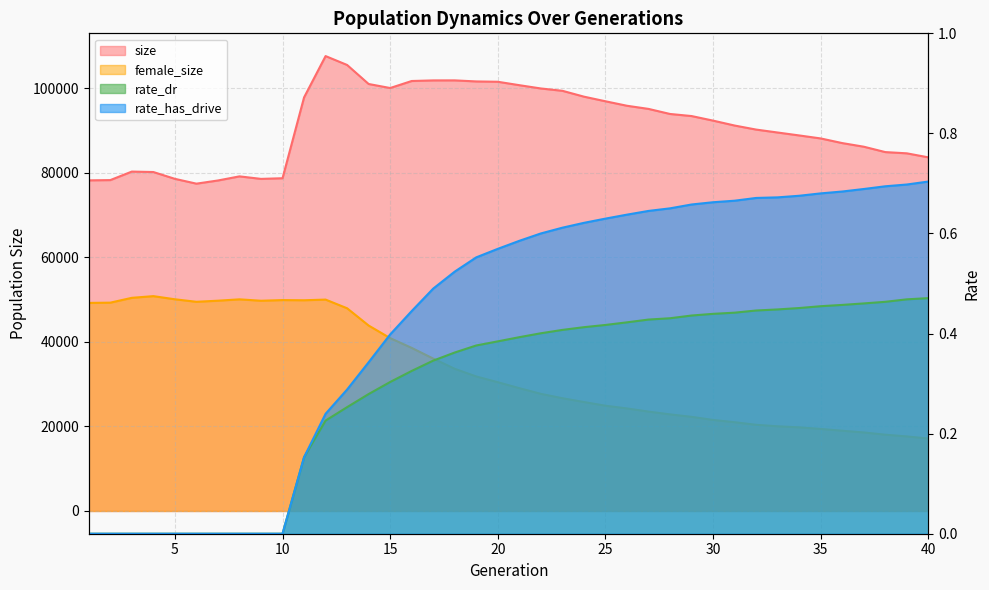

At how many categories does at least one series exceed 88855?

24